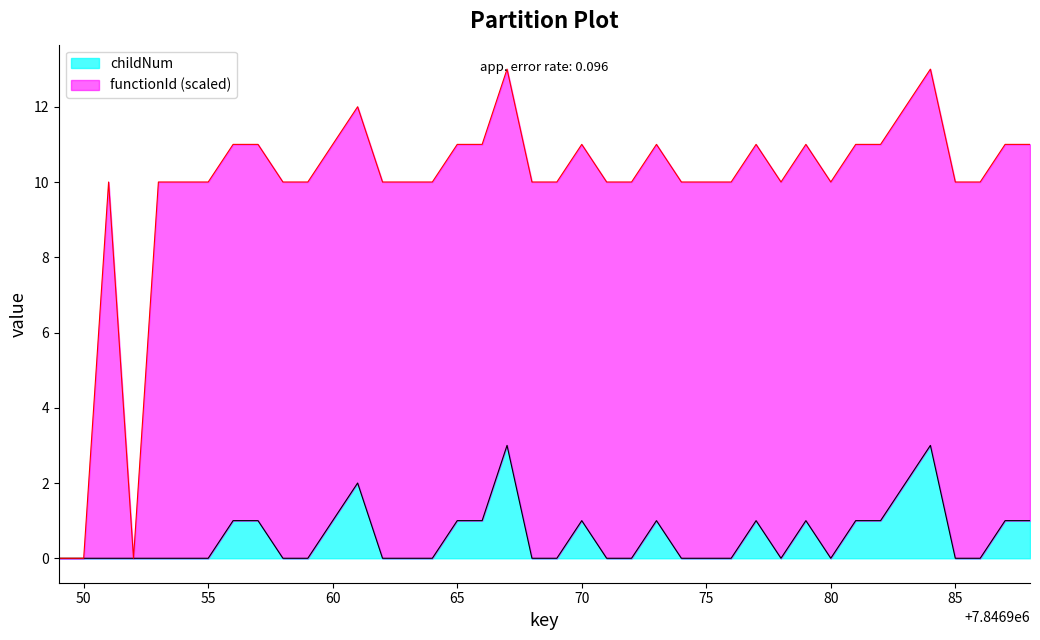

What is the total value across all series at 85?

10